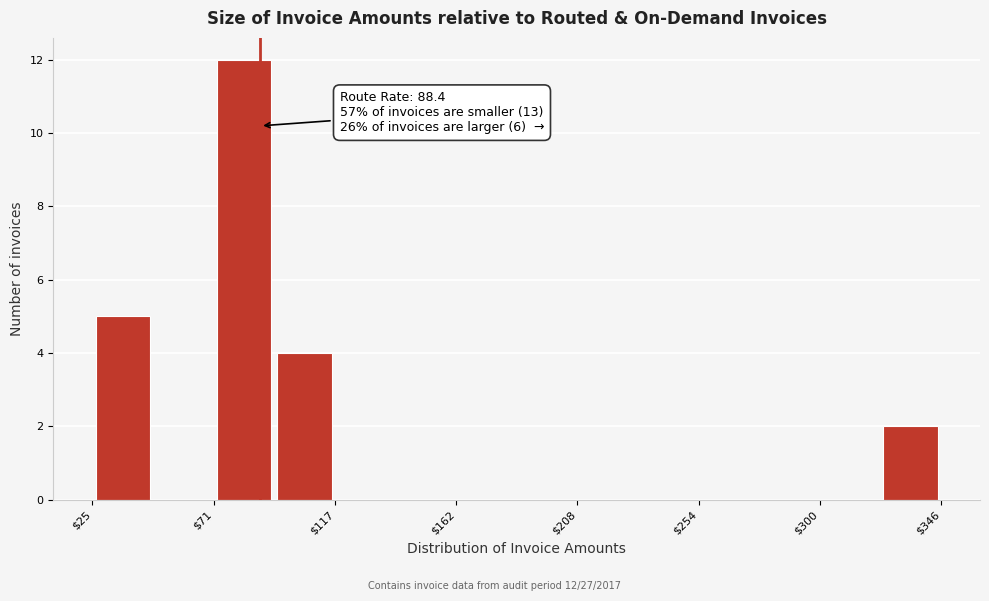

Which range on the x-axis has the tallest bar?

70 to 95